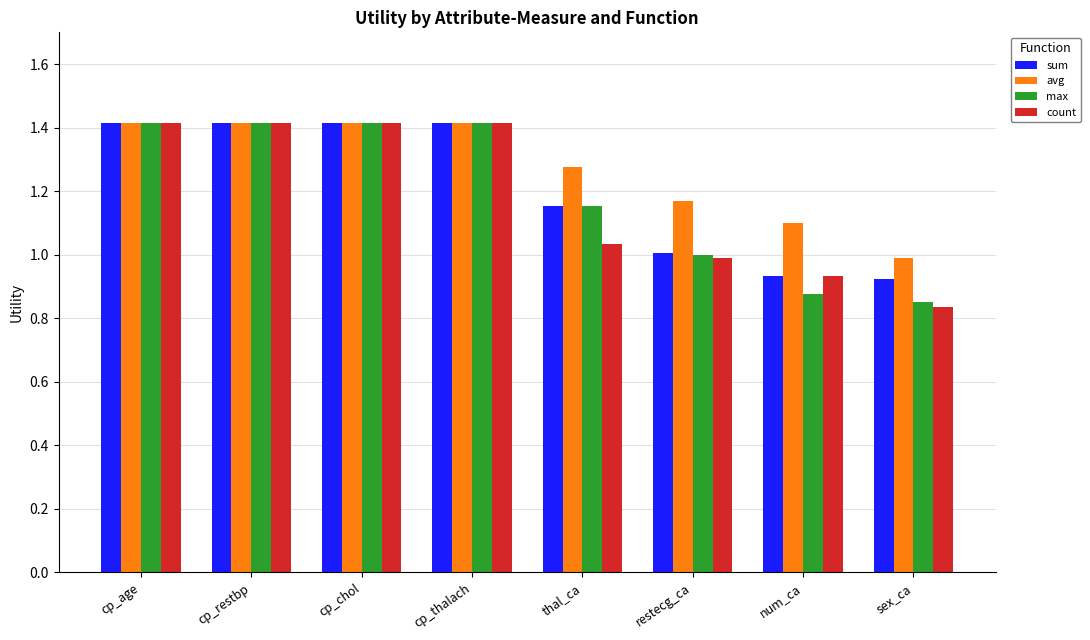

What is the maximum value shown in the chart?

1.4